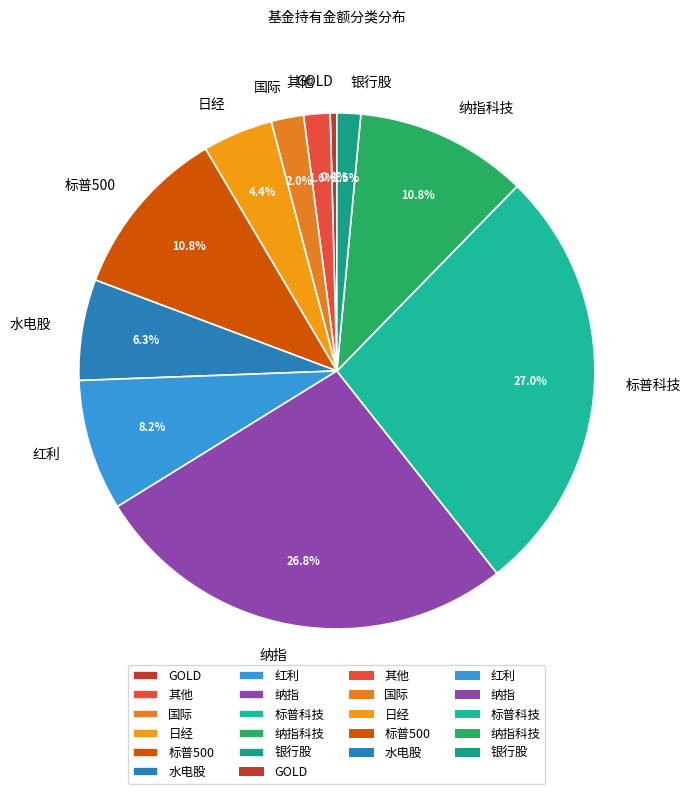

What portion of the pie excludes 银行股?

98.5%